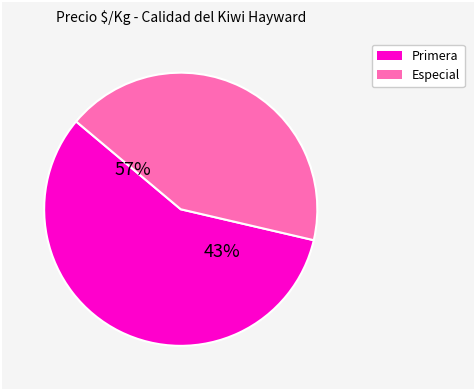

True or false: 4 accounts for 11% of the total.

False